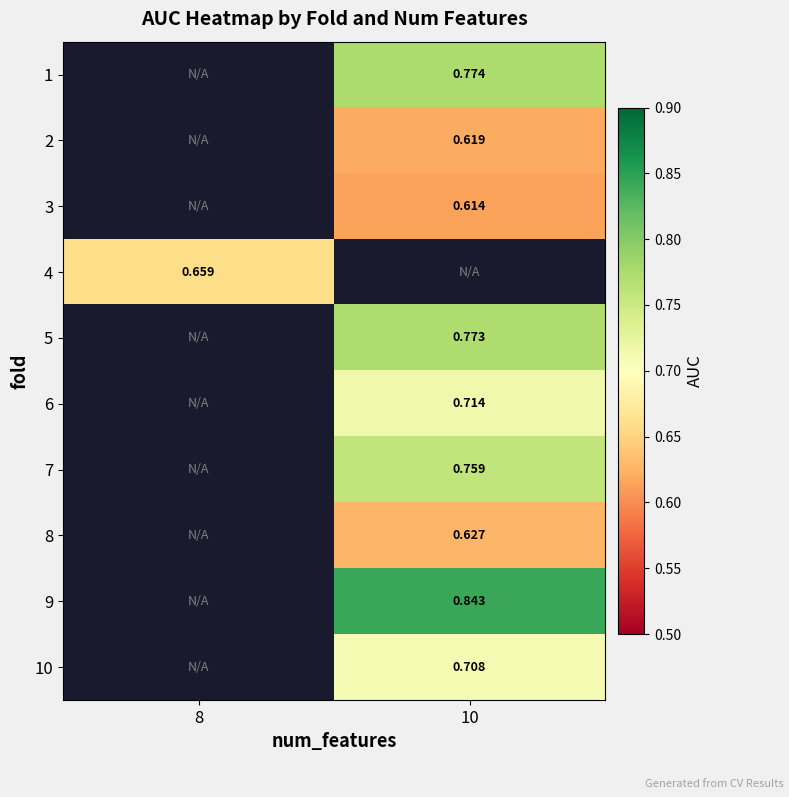

Which series has the widest spread of values?

row_3